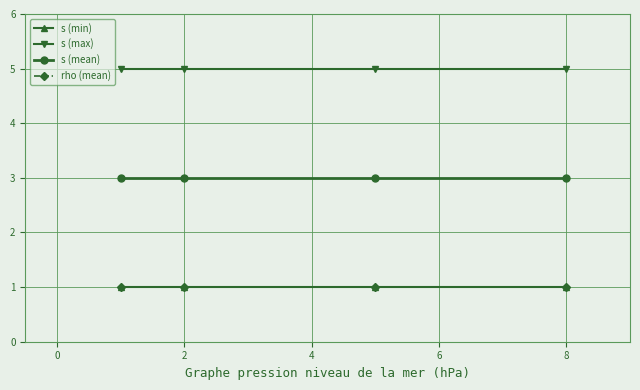

Does the chart have visible grid lines?

Yes